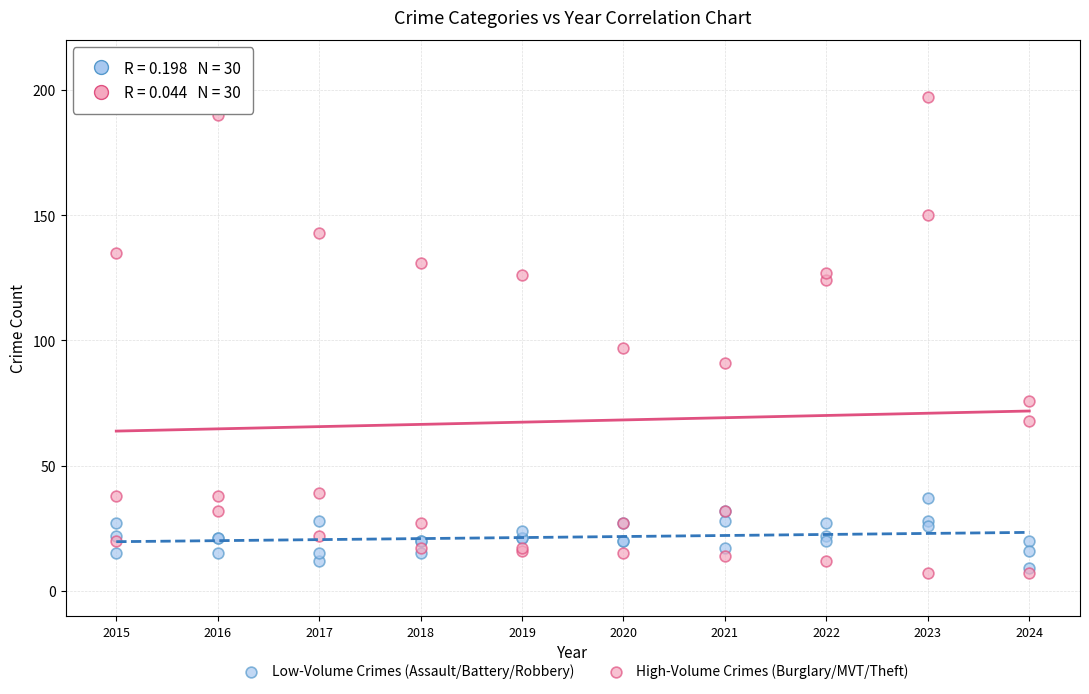

Which series has the widest spread of Y values?

High-Volume Crimes (Burglary/MVT/Theft)